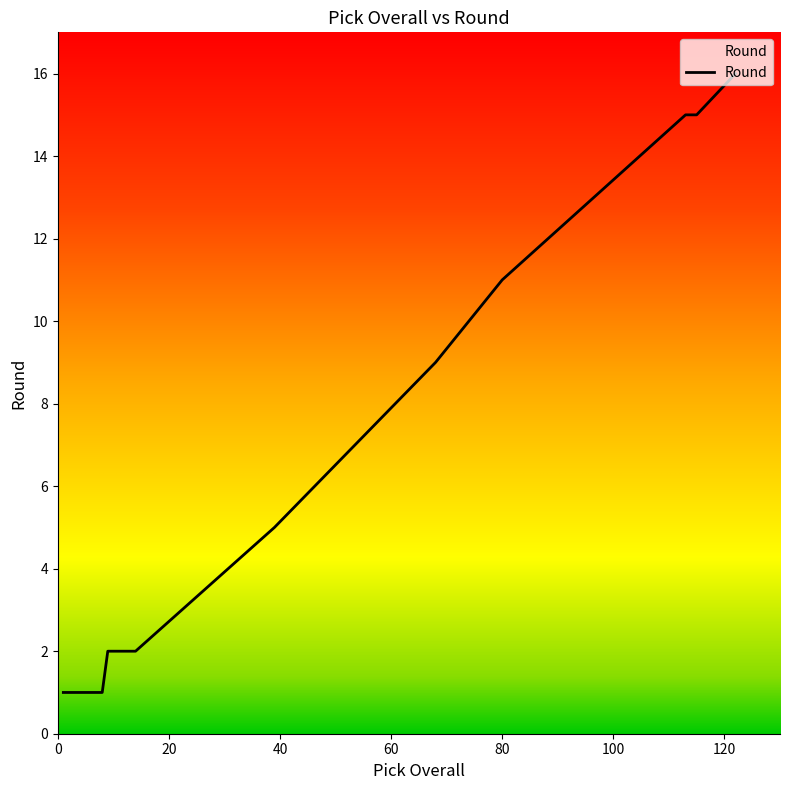

What is the greatest value displayed?

16